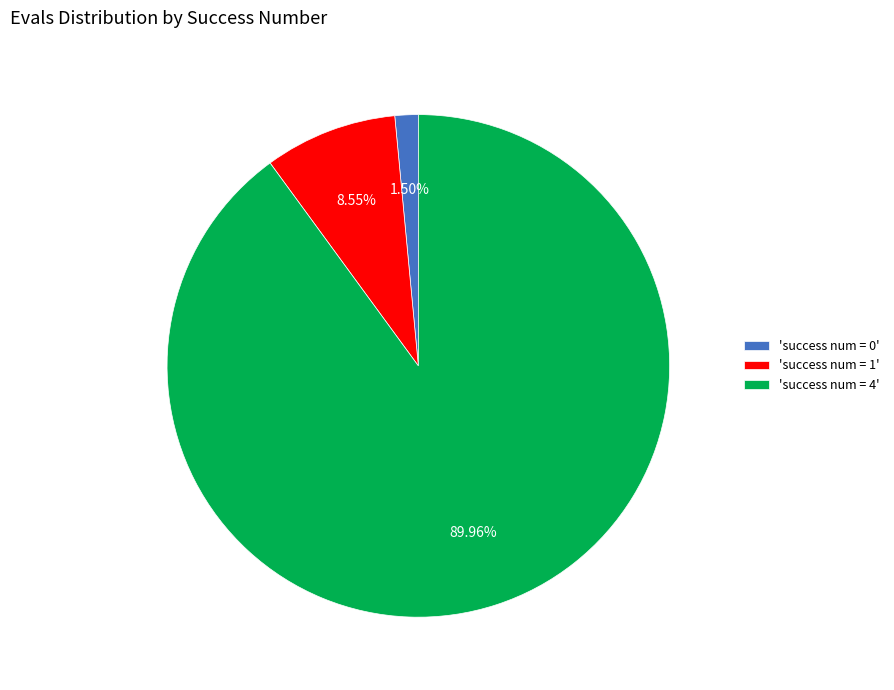

How many segments does this pie chart have?

3